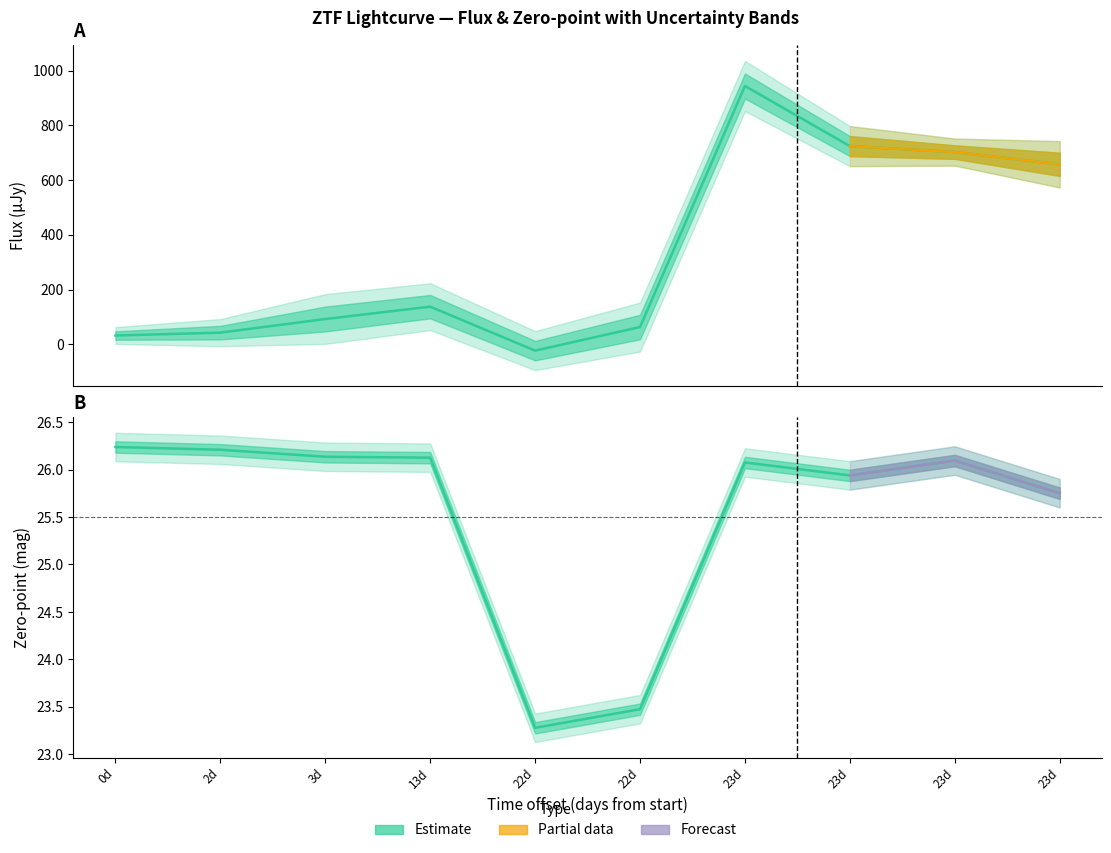

True or false: flux and zp intersect in this chart.

True